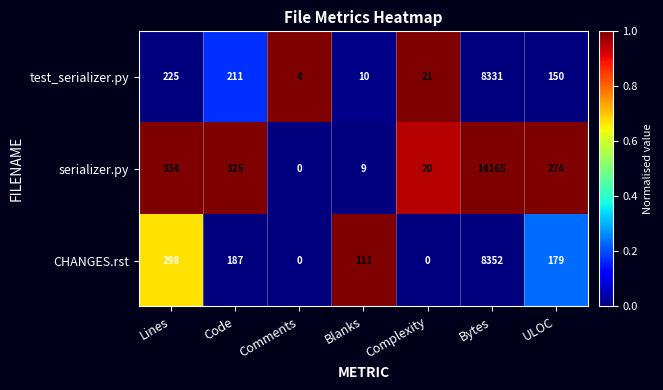

Which category has the highest value across all series?

Bytes